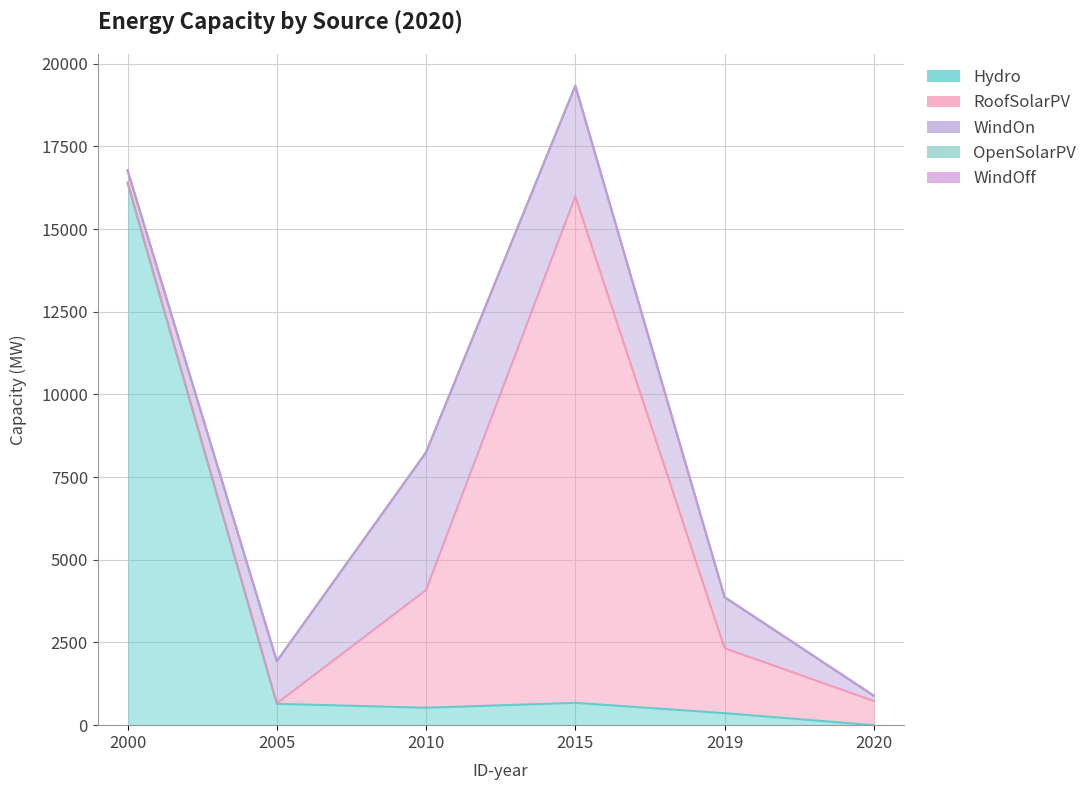

True or false: WindOff and OpenSolarPV cross at least once.

False